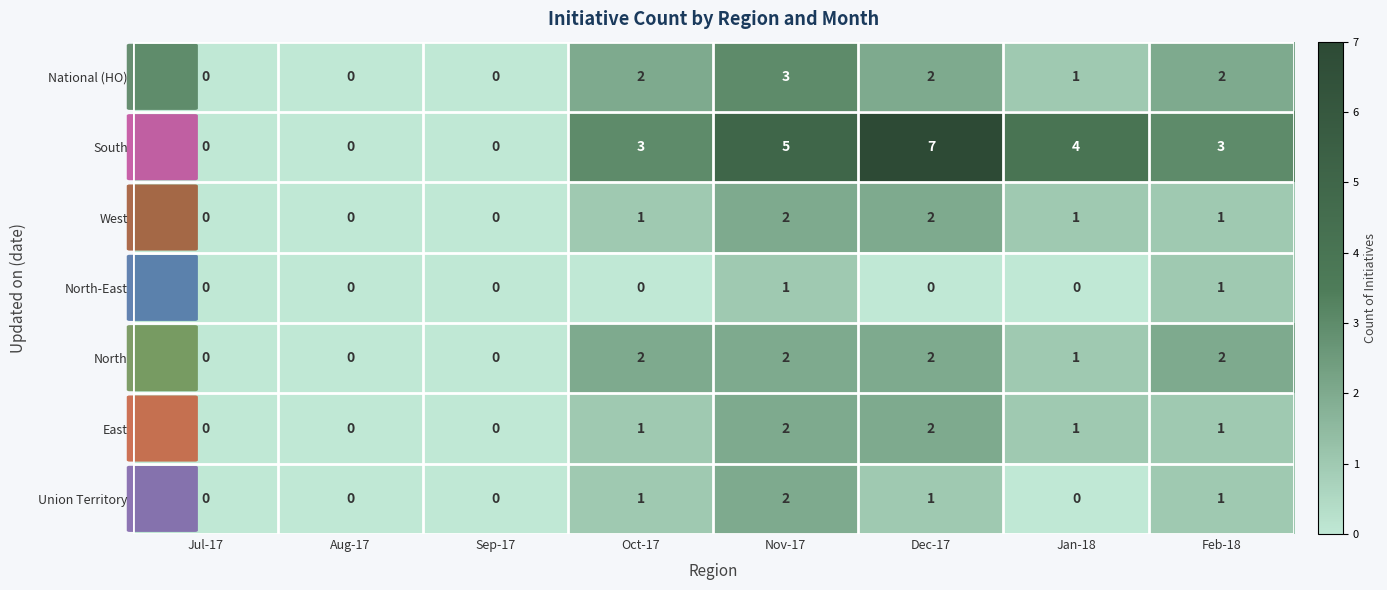

Between Jul-17 and Oct-17, which series saw the biggest shift?

South